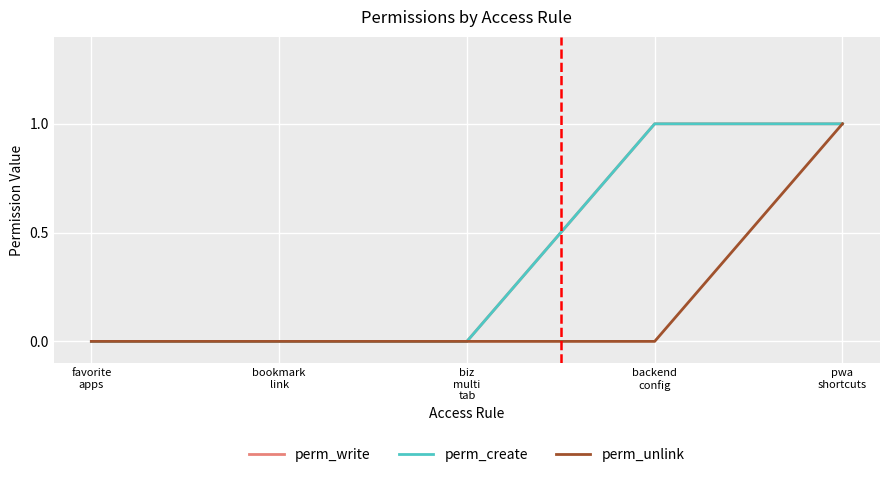

Is it true that perm_create equals 1 at pwa
shortcuts?

True